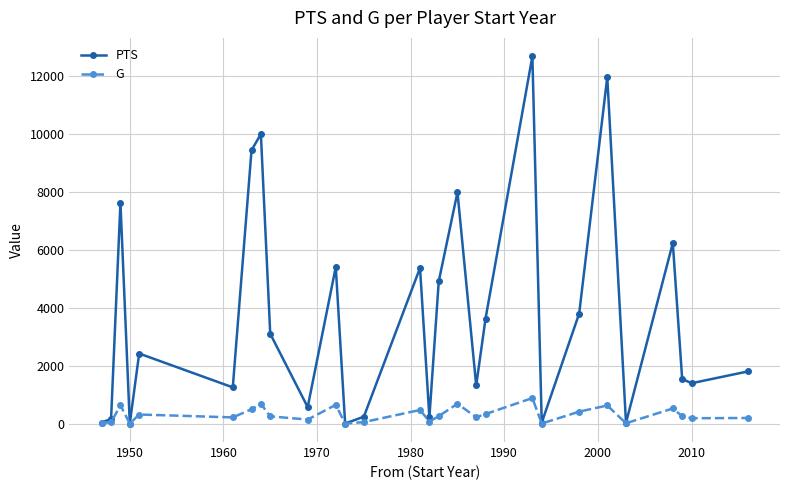

How many interior local peaks does the PTS series have?

9